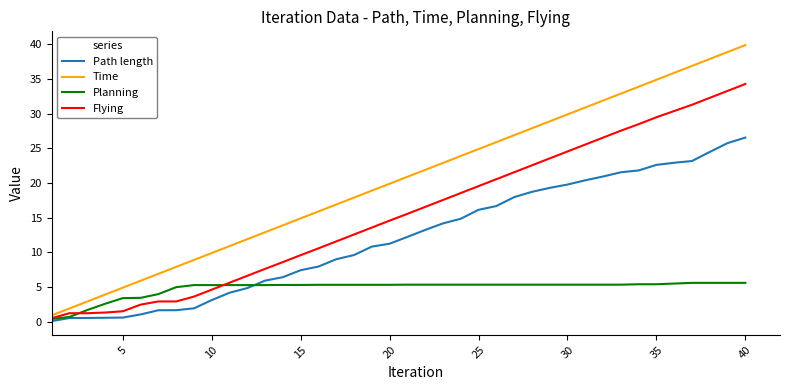

List the series in order of their overall mean, lowest first.

Planning, Path length, Flying, Time